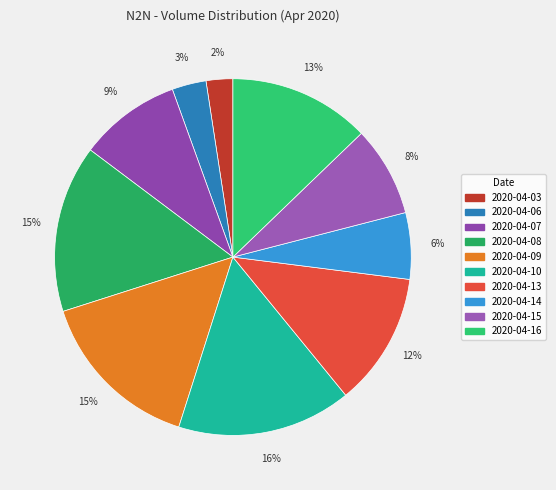

How many segments does this pie chart have?

10